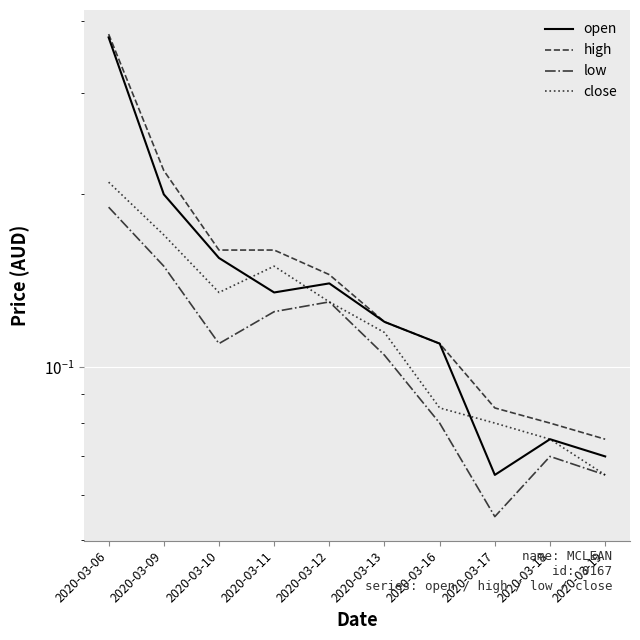

Between 2020-03-06 and 2020-03-19, which is larger?

2020-03-06